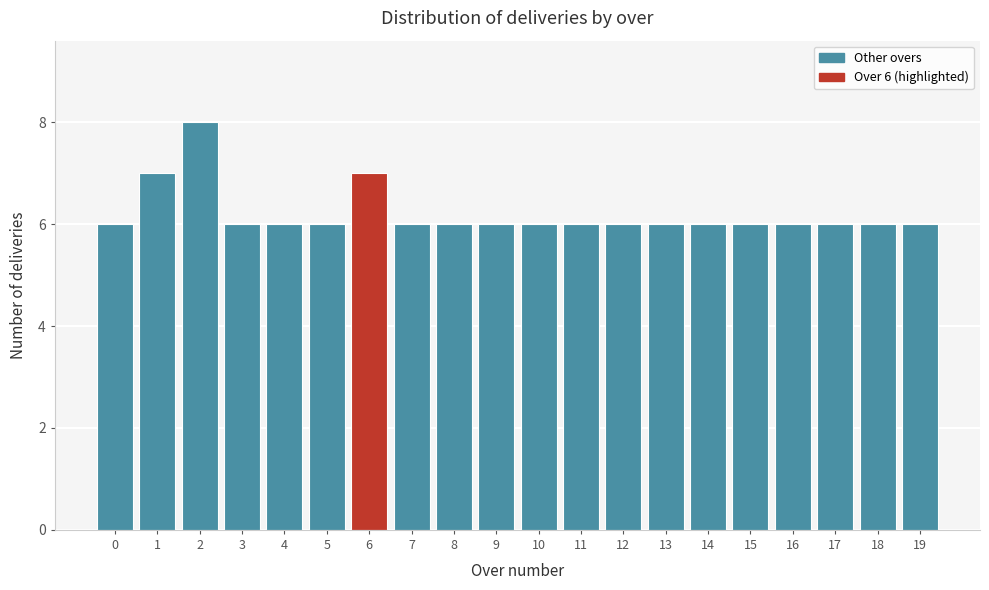

Reading left to right, transcribe all the data shown in this chart.

0=6	1=7	2=8	3=6	4=6	5=6	6=7	7=6	8=6	9=6	10=6	11=6	12=6	13=6	14=6	15=6	16=6	17=6	18=6	19=6